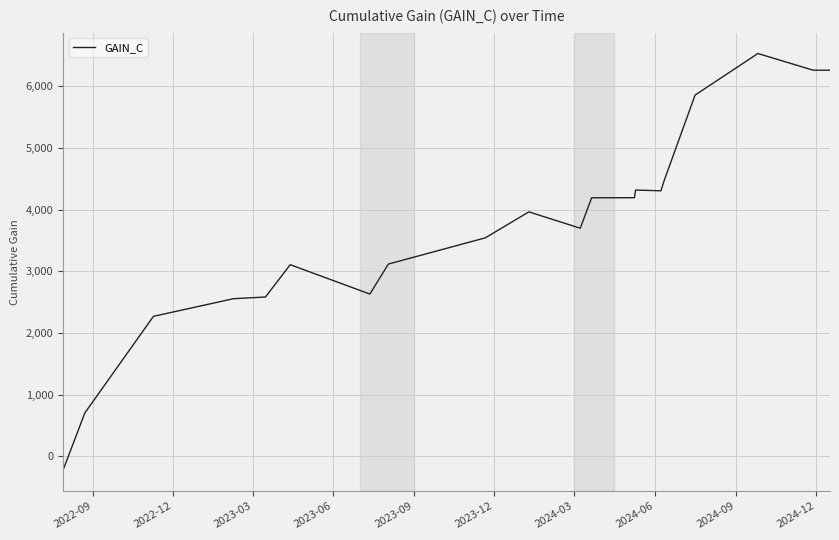

What is the smallest value displayed?

-222.4